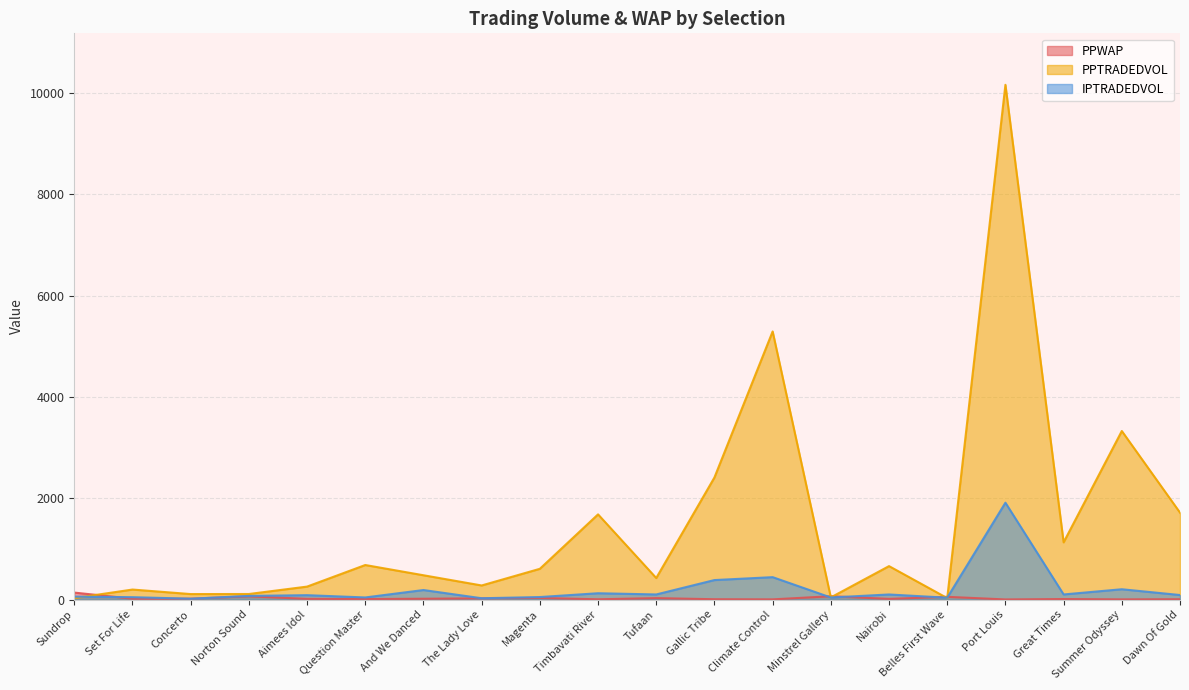

What is the label of the 11th point from the right?

Timbavati River